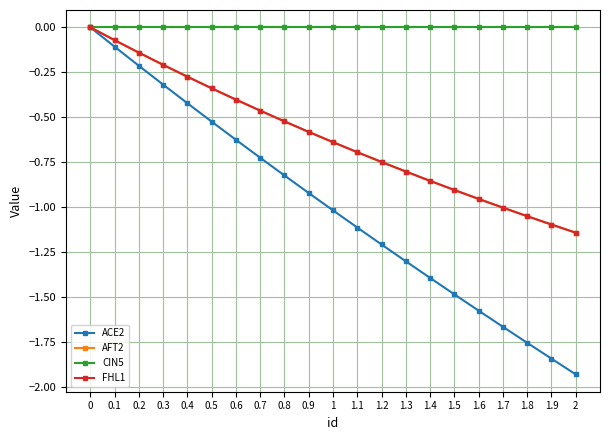

How many lines are shown in the chart?

4